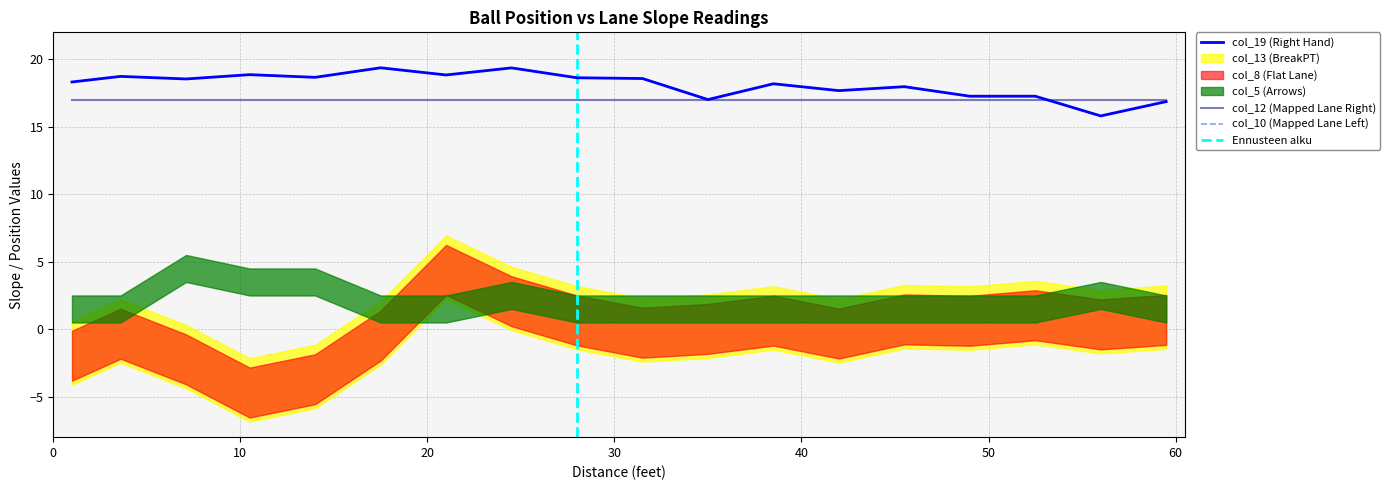

What is the difference between the maximum and minimum values in the col_8 (Flat Lane) series?

9.1